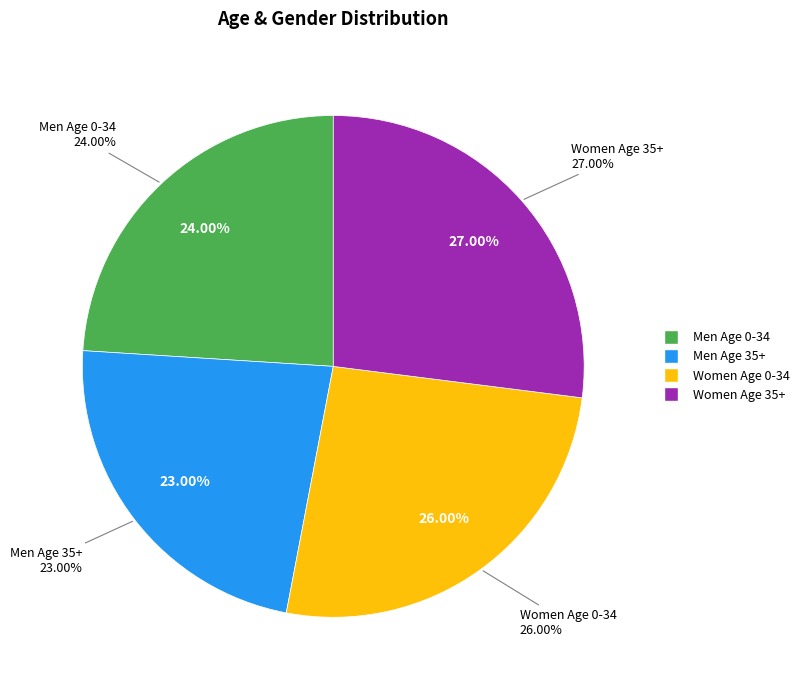

How many slices are in this pie chart?

4